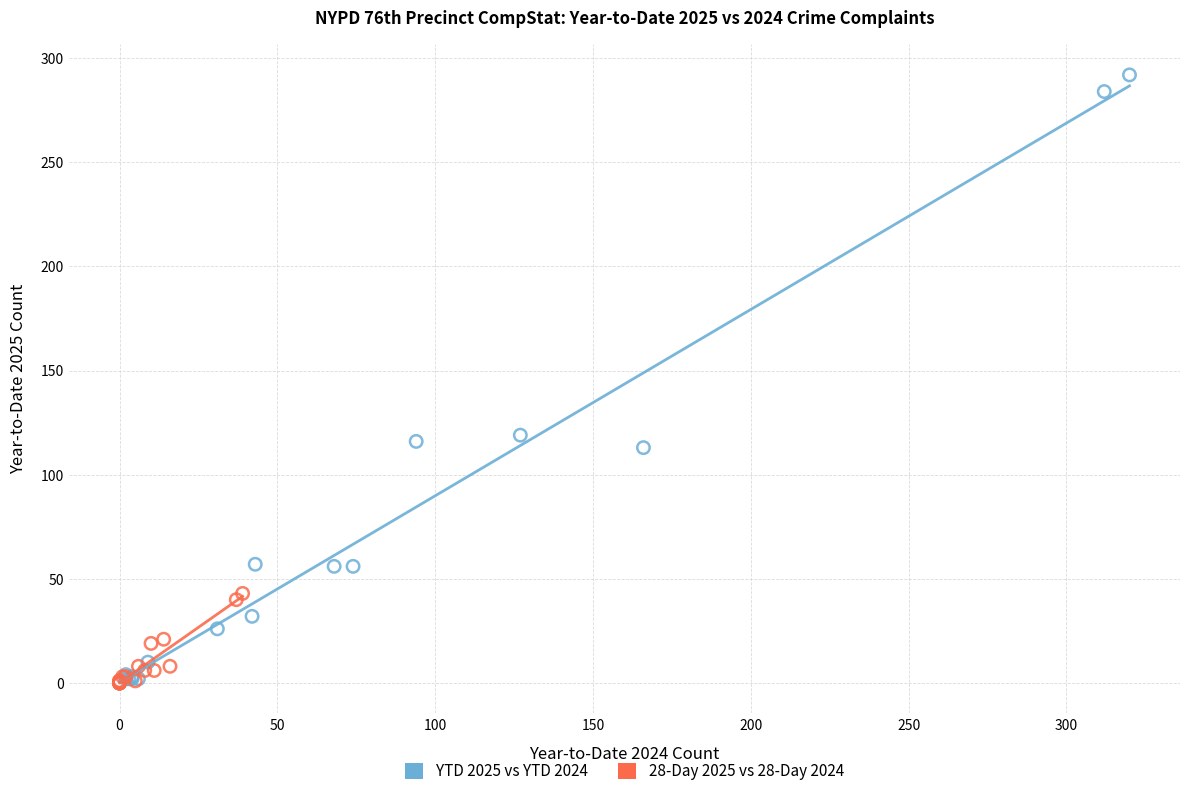

Which series reaches the maximum Y coordinate?

YTD 2025 vs YTD 2024